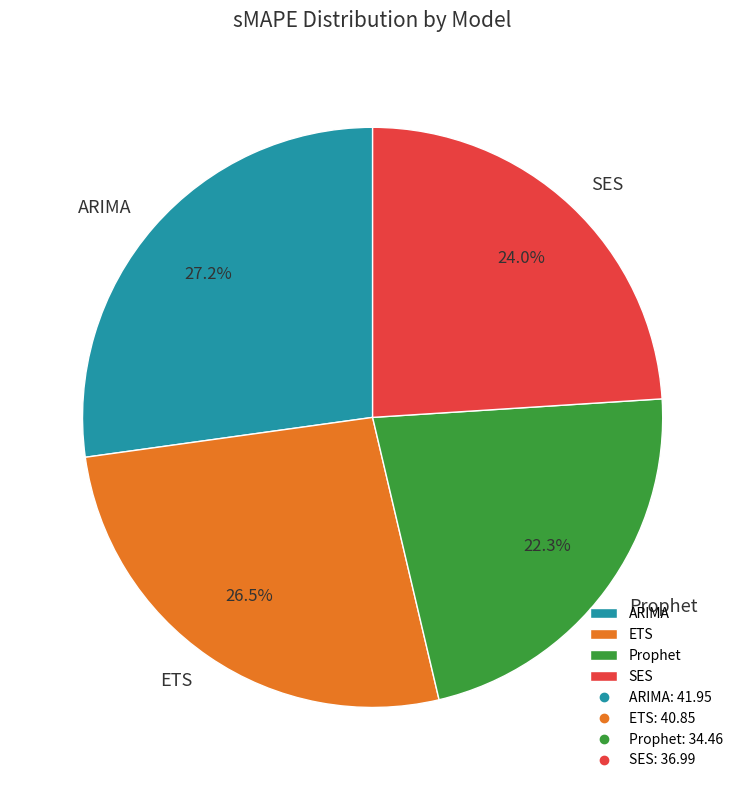

What percentage do Prophet and SES together represent?

46.3%